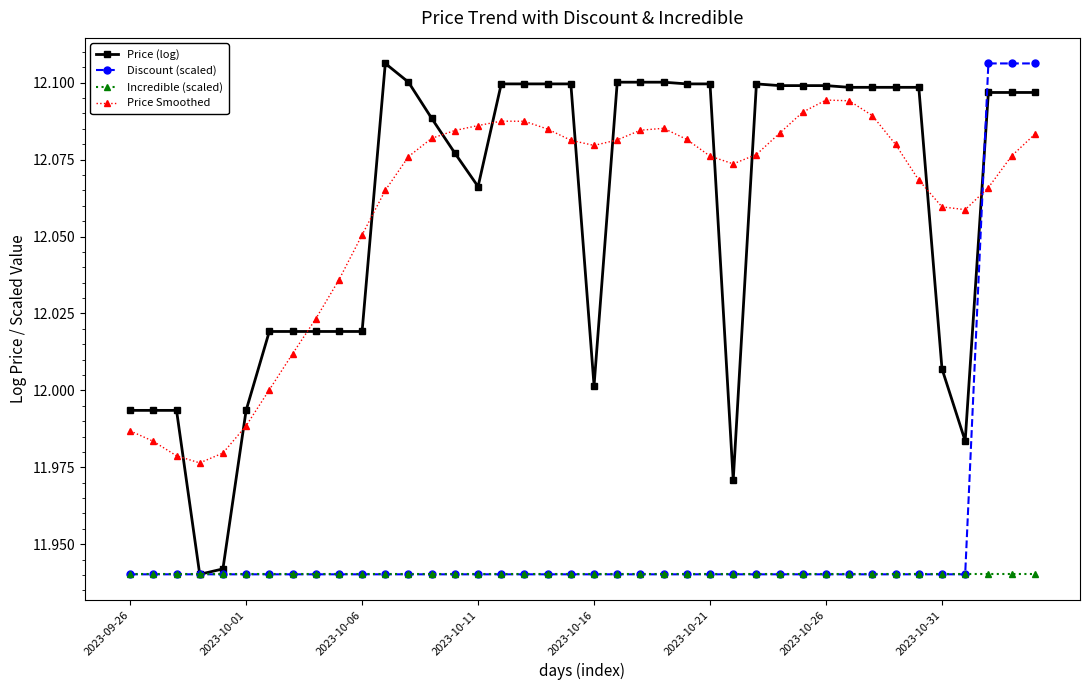

How many data points does each series have?

40